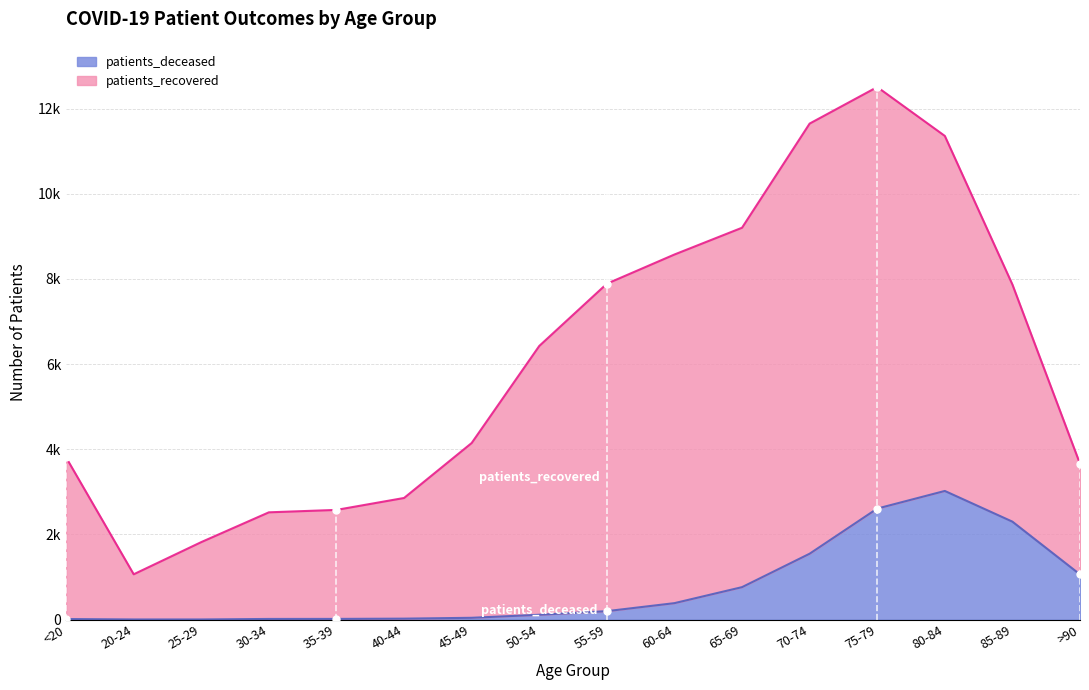

Does the chart have visible grid lines?

Yes